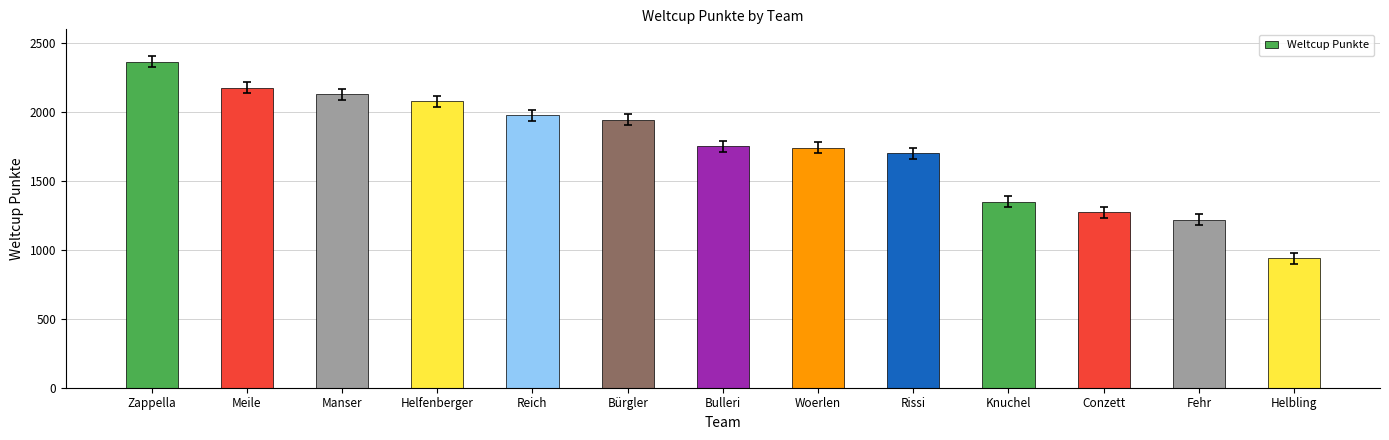

Between Zappella and Helbling, which is larger?

Zappella